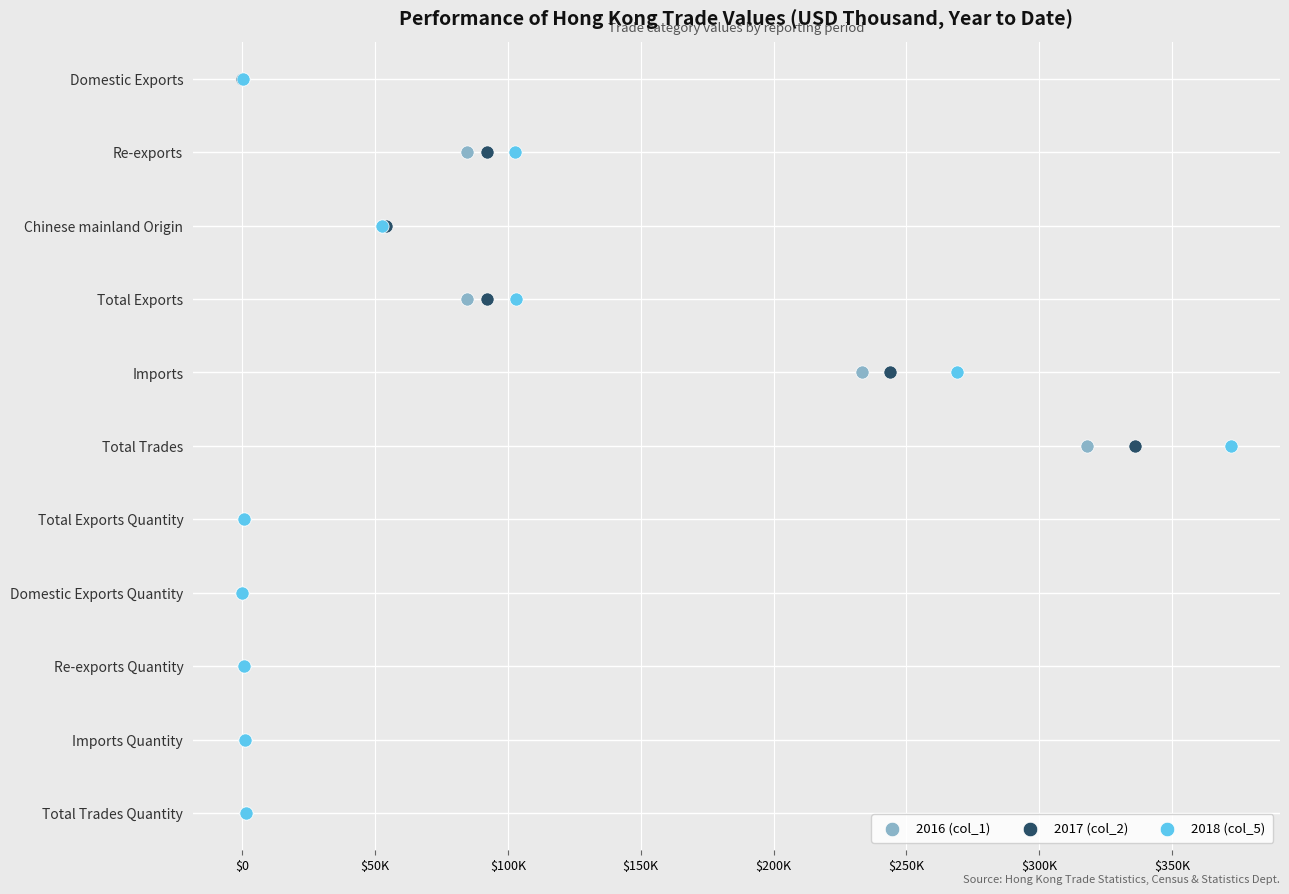

What are all the series names shown in the legend?

2016 (col_1), 2017 (col_2), 2018 (col_5)